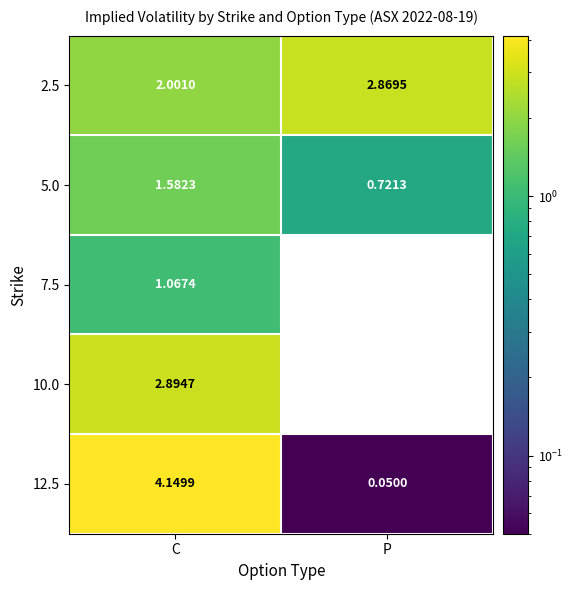

Where is 2.5 nearest to the value 2?

C